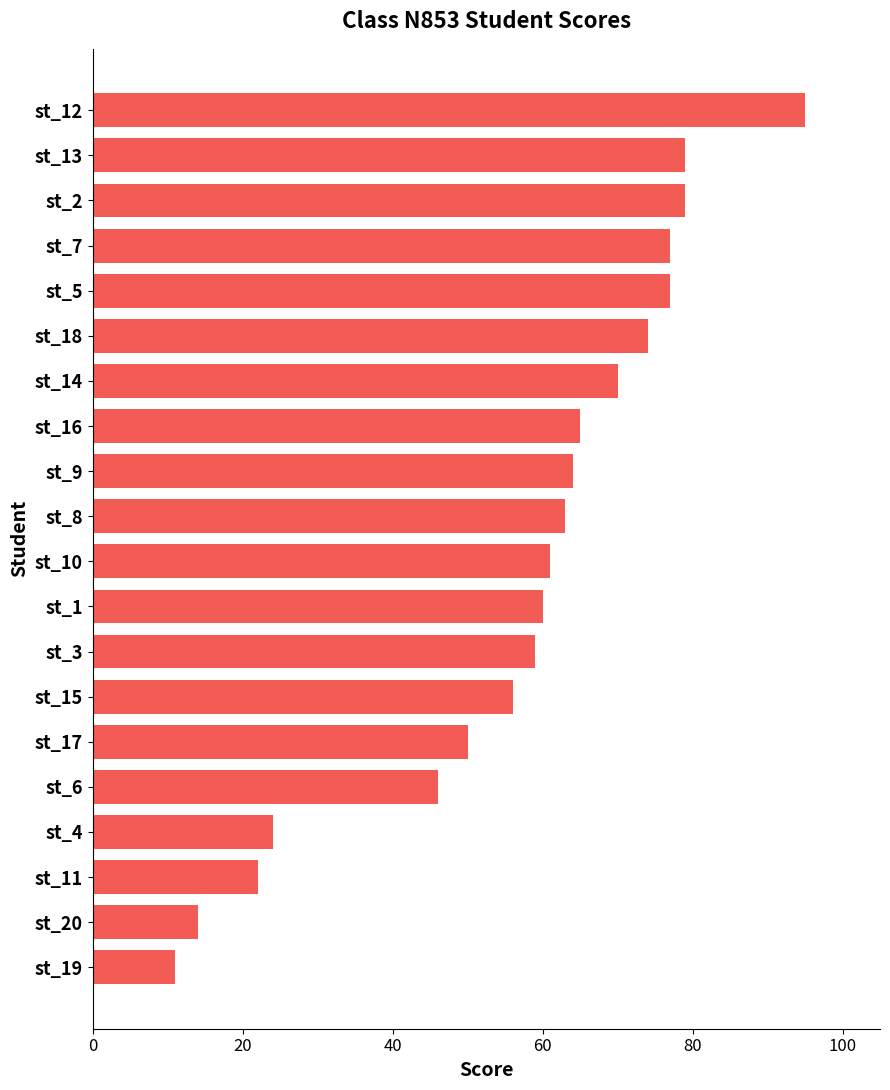

What is the smallest value displayed?

11